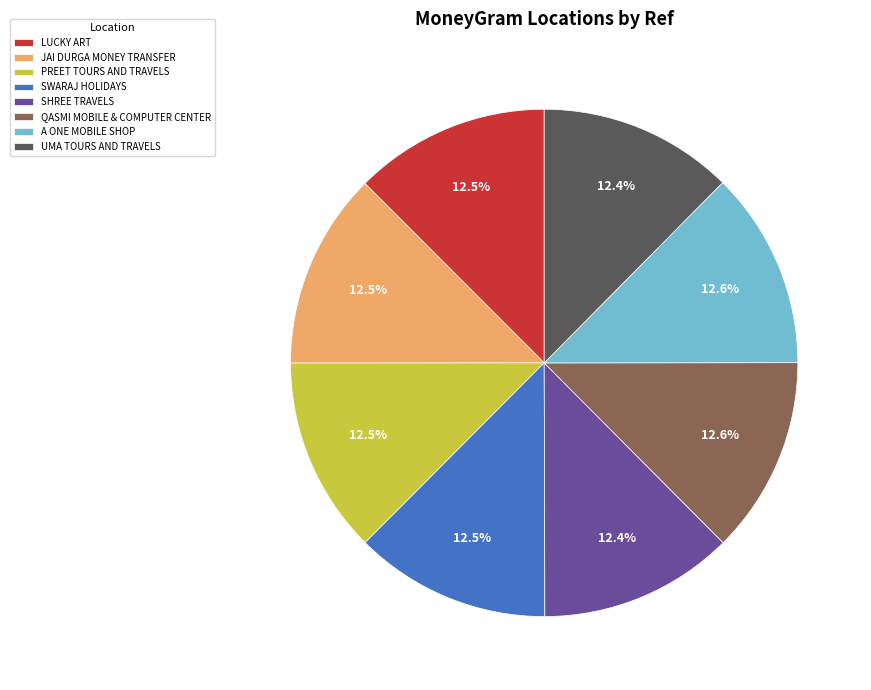

What is the ratio of the value at SHREE TRAVELS to the value at LUCKY ART?

1.0